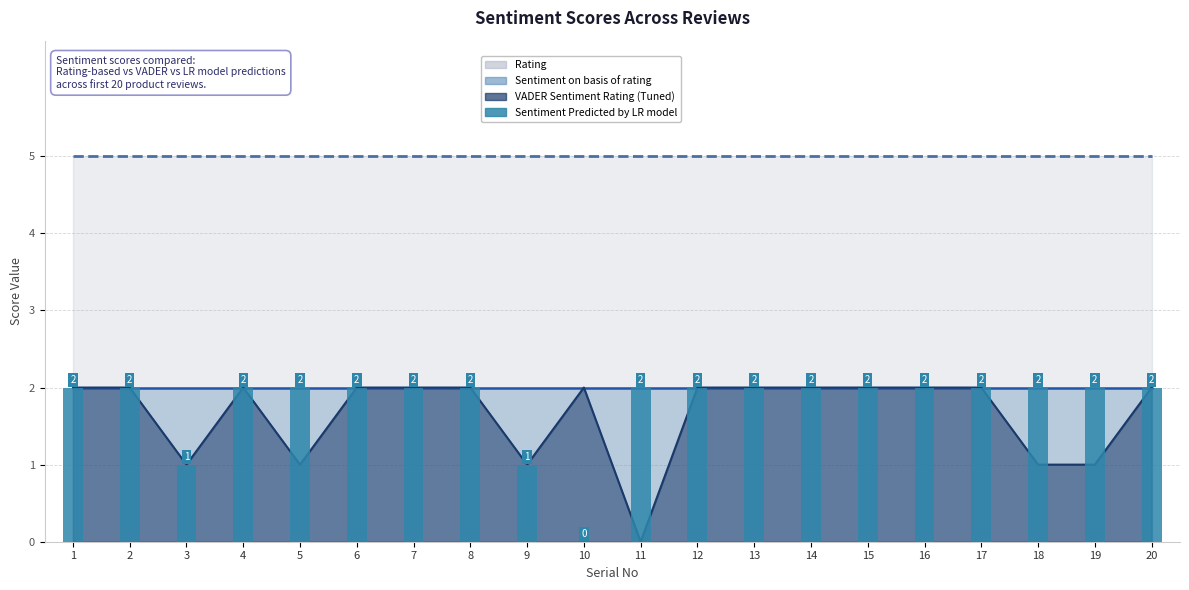

The value at 10 is 0. True or false?

True